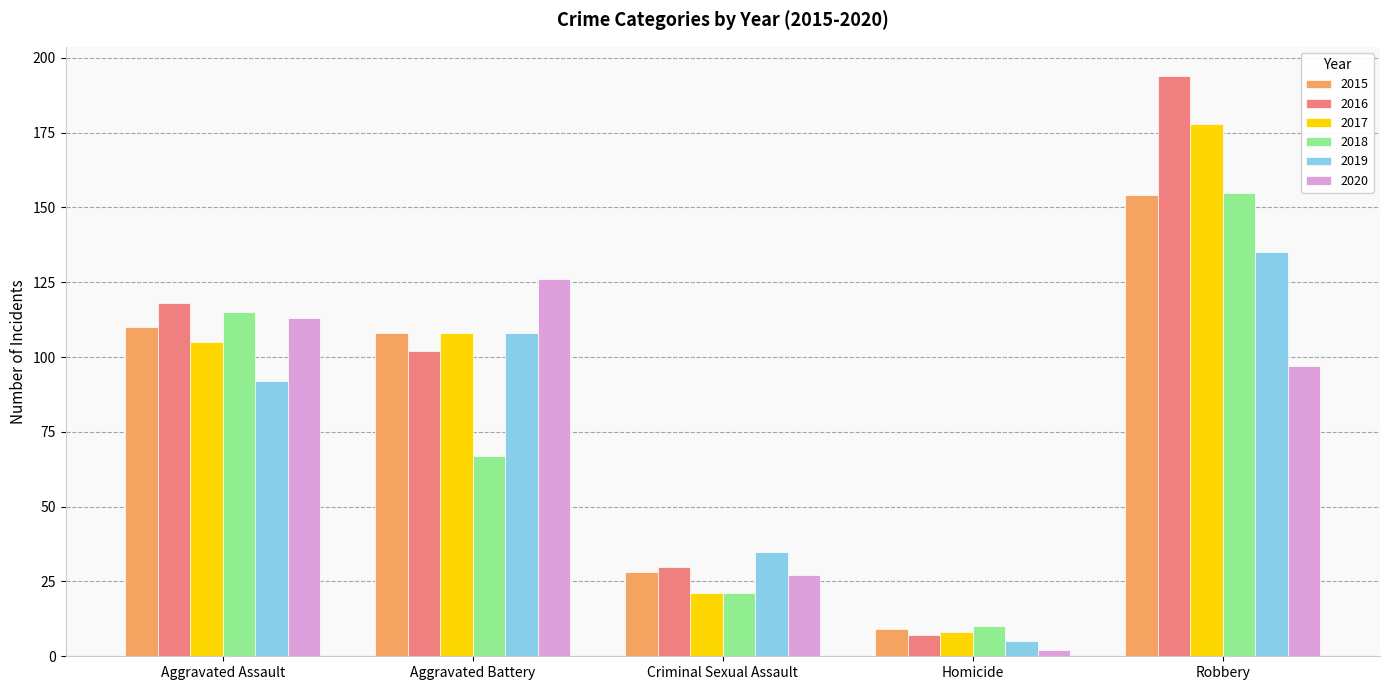

What is the label of the 2nd bar from the right?

Homicide